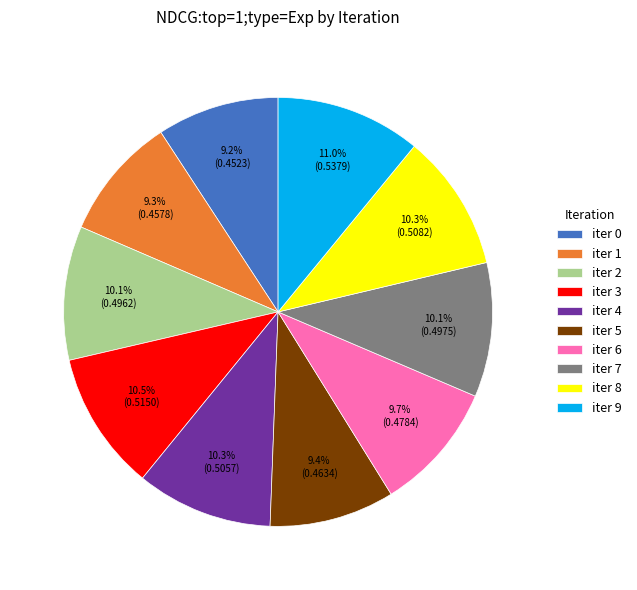

How many slices are in this pie chart?

10